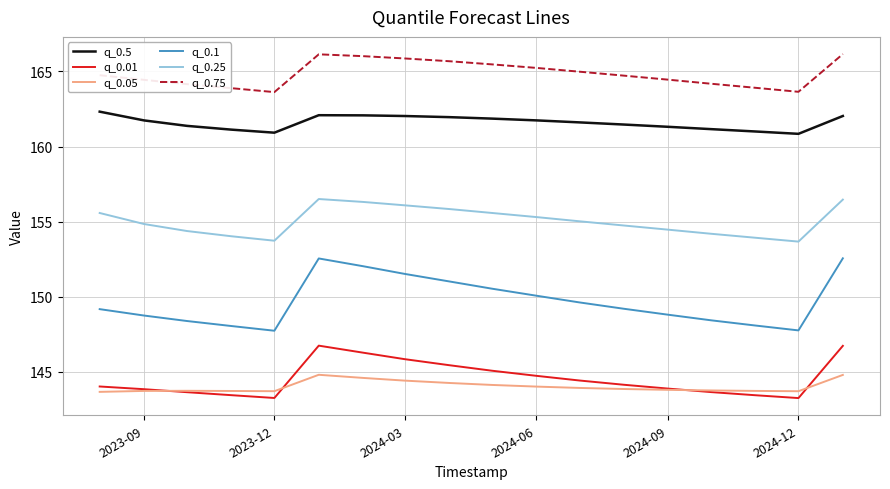

What is the maximum value shown in the chart?

166.2